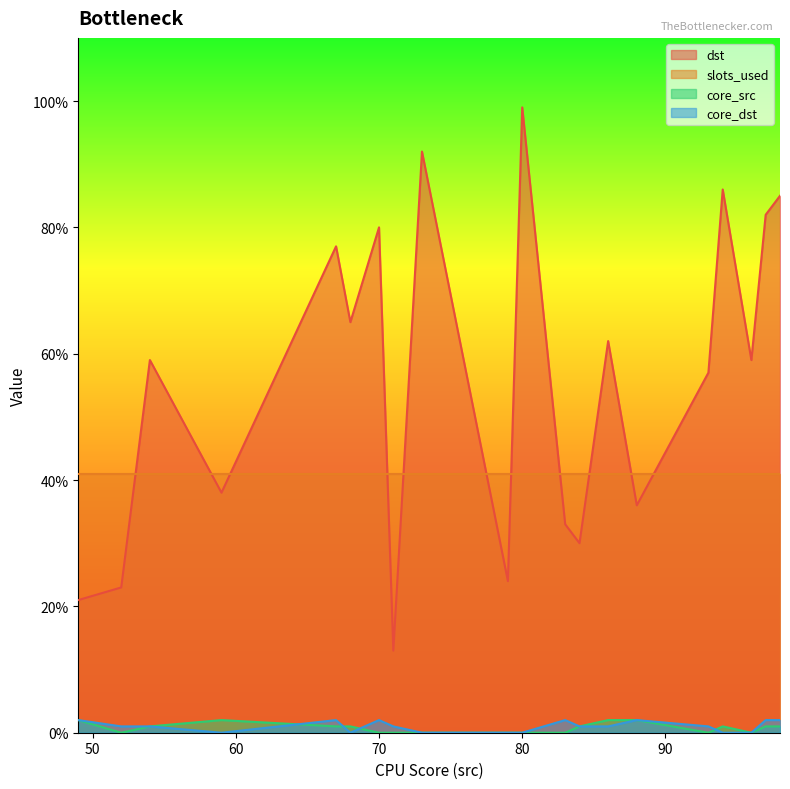

Rank the categories by dst value from lowest to highest.

71, 49, 52, 79, 84, 83, 88, 59, 93, 96, 54, 86, 68, 67, 70, 97, 98, 94, 73, 80